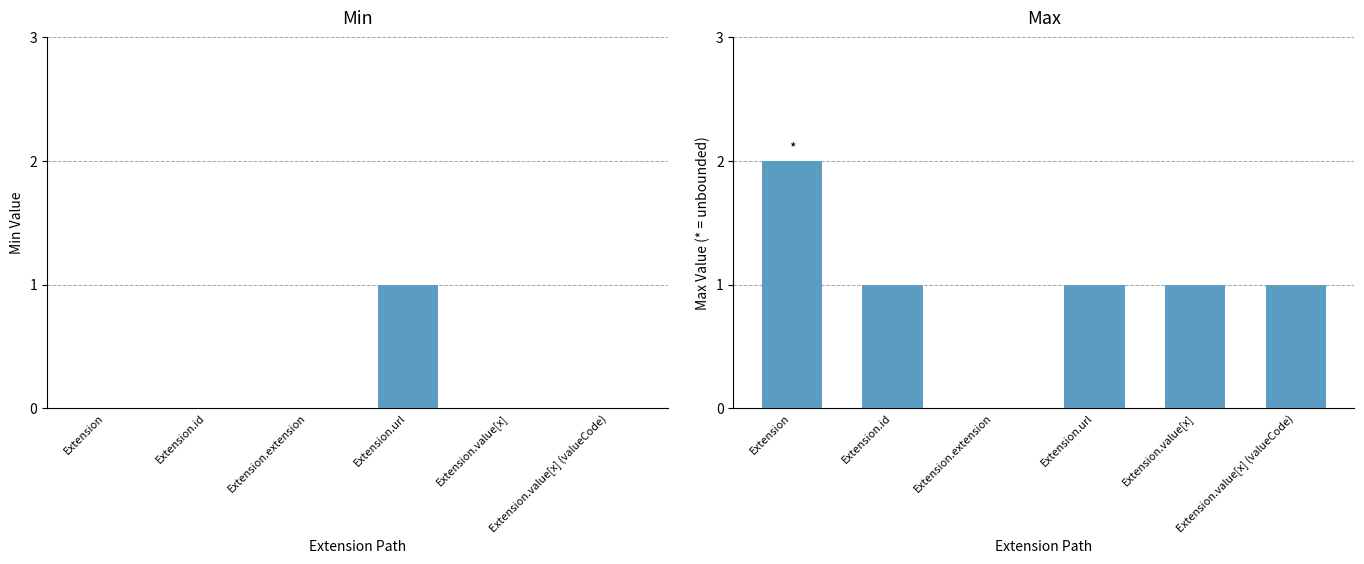

True or false: Max has a value of 1 at Extension.value[x].

True